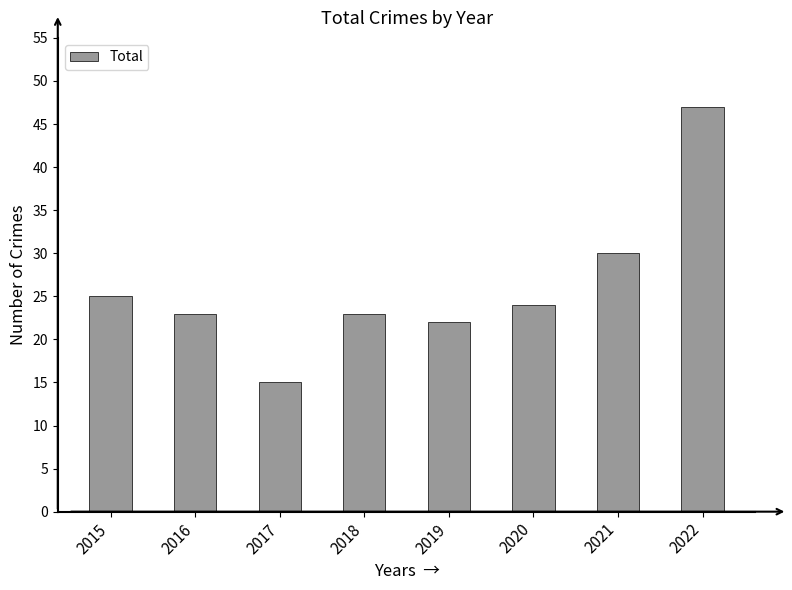

Approximately how many times larger is the value at 2021 compared to 2019?

1.4